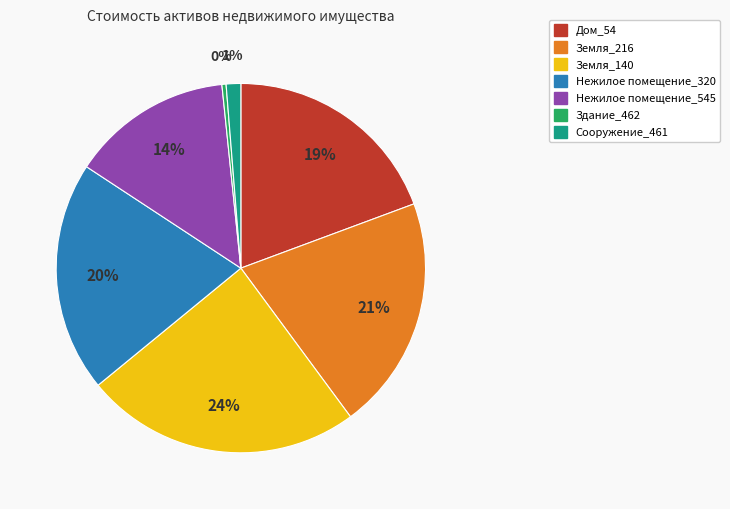

Combined, do Земля_216 and Сооружение_461 account for over 50%?

No